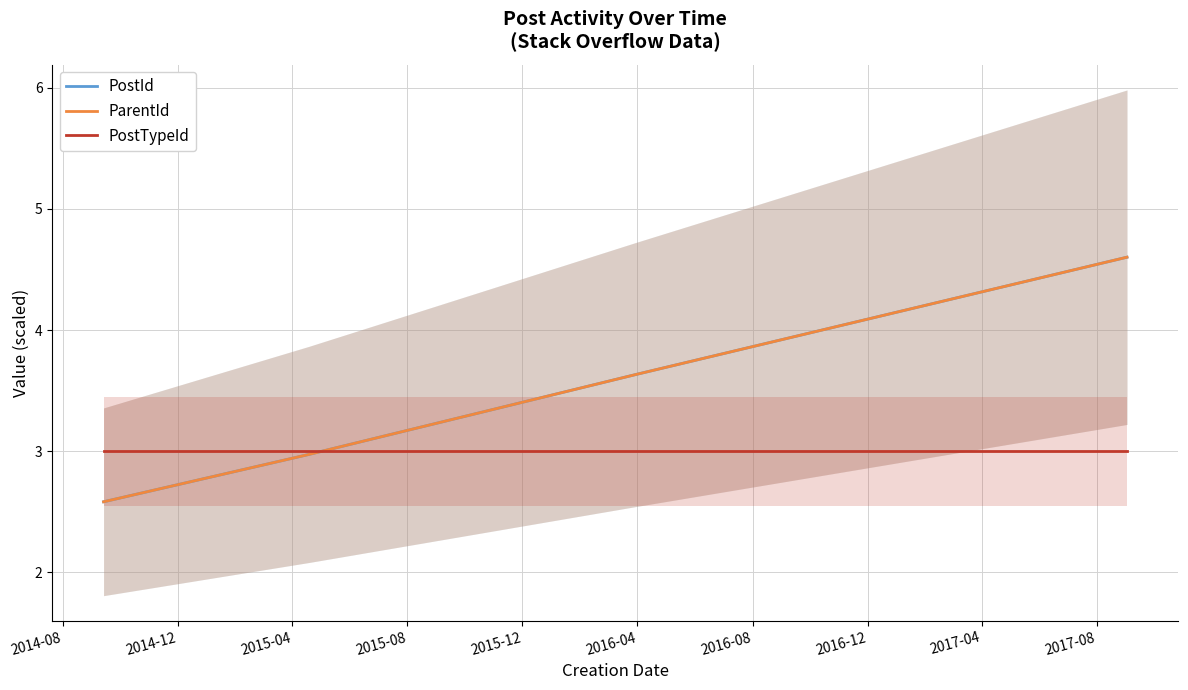

What is the highest value of the ParentId series?

4.6